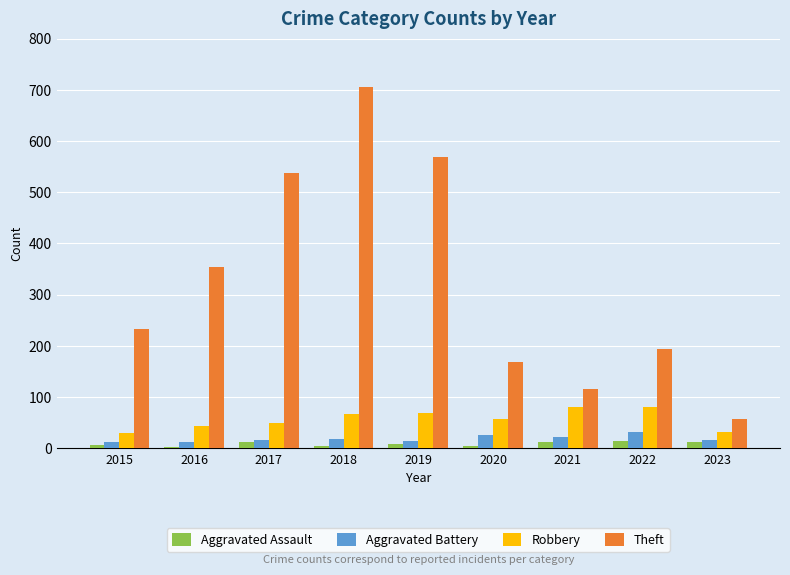

What is the value of the Aggravated Assault bar at the 1st from the left?

6